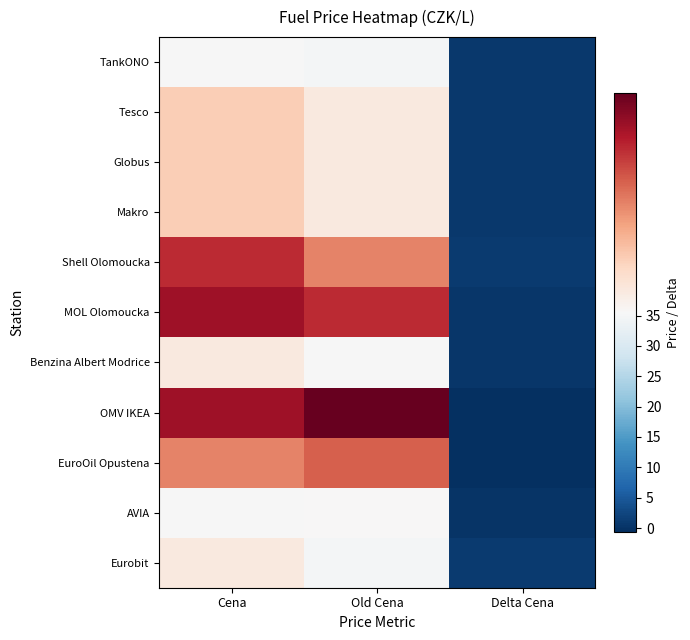

Rank the series by their maximum value, from lowest to highest.

TankONO, AVIA, Benzina Albert Modrice, Eurobit, Tesco, Globus, Makro, EuroOil Opustena, Shell Olomoucka, MOL Olomoucka, OMV IKEA